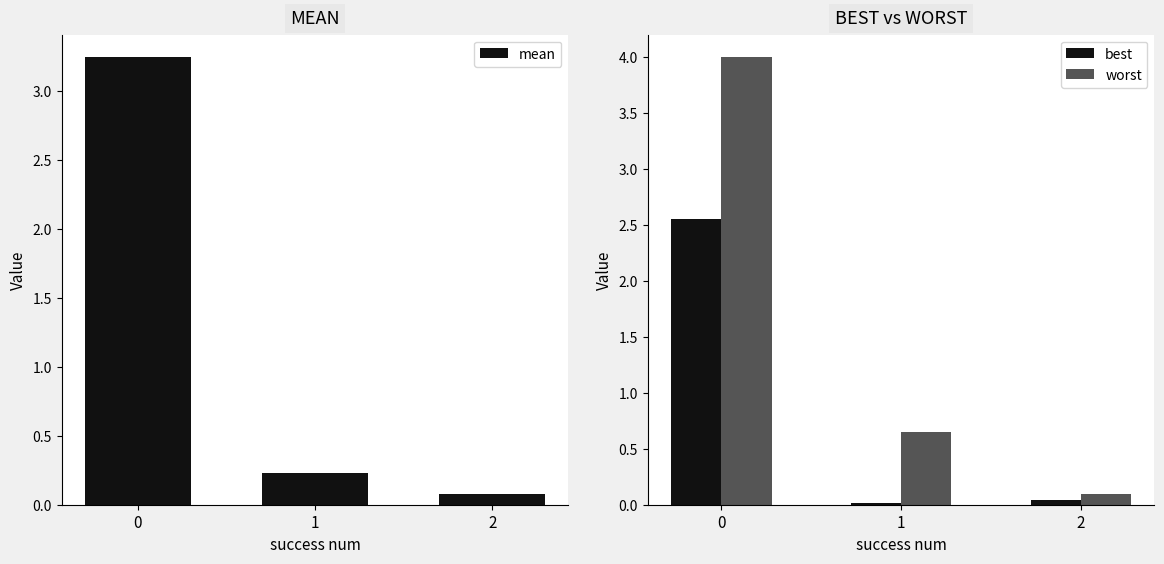

What is the spread (max minus min) of values at 0?

1.5